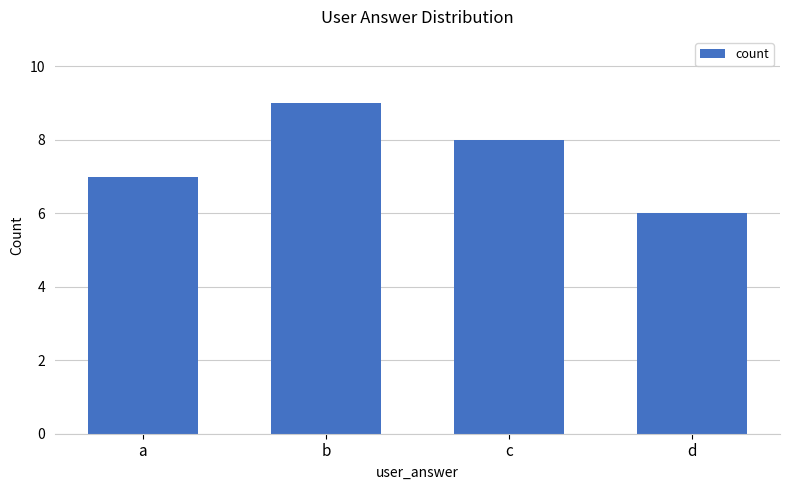

Rank the categories by value from lowest to highest.

d, a, c, b